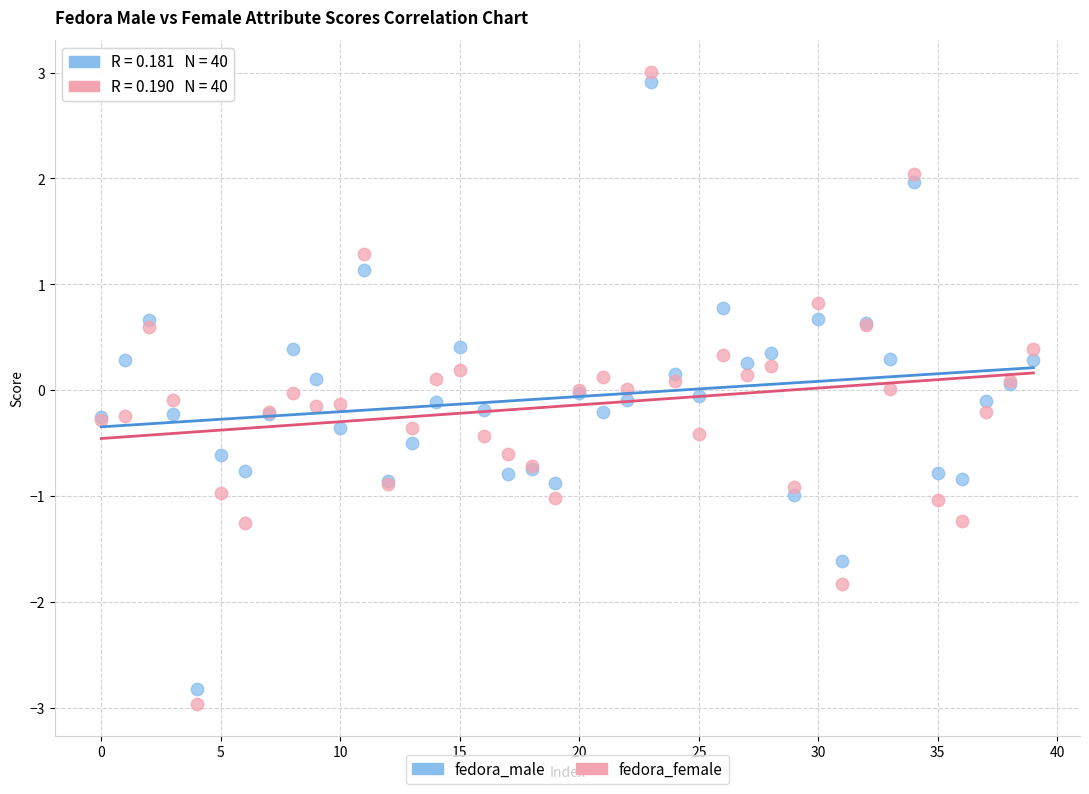

Which series has the largest Y range (max minus min)?

fedora_female